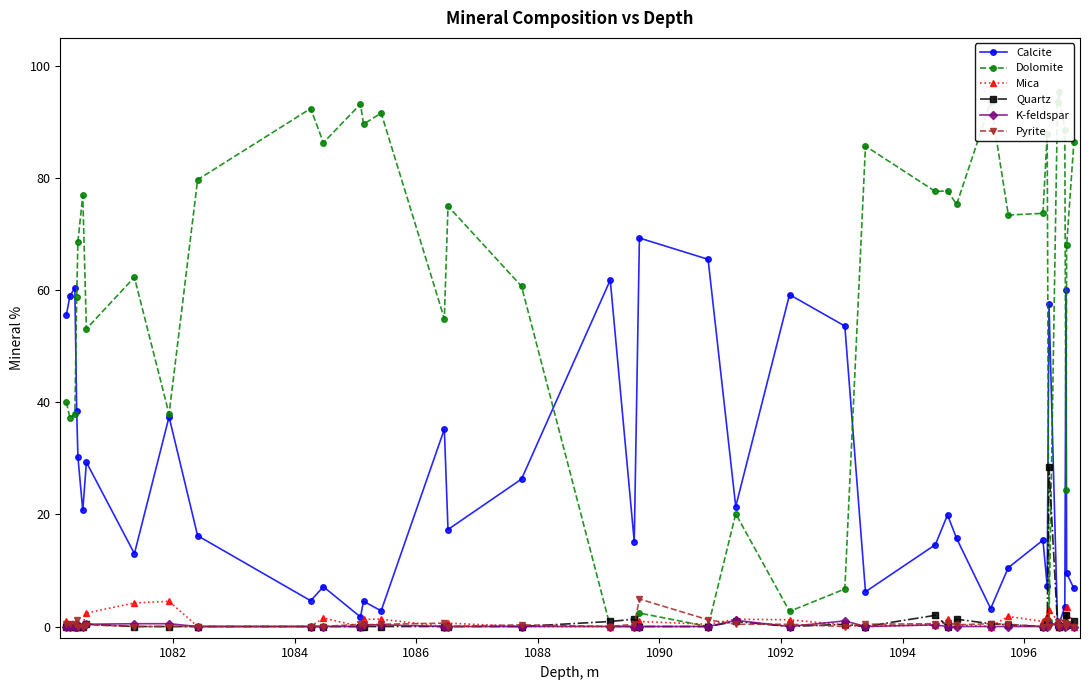

True or false: Mica has more than 1 points higher than both neighbors.

True